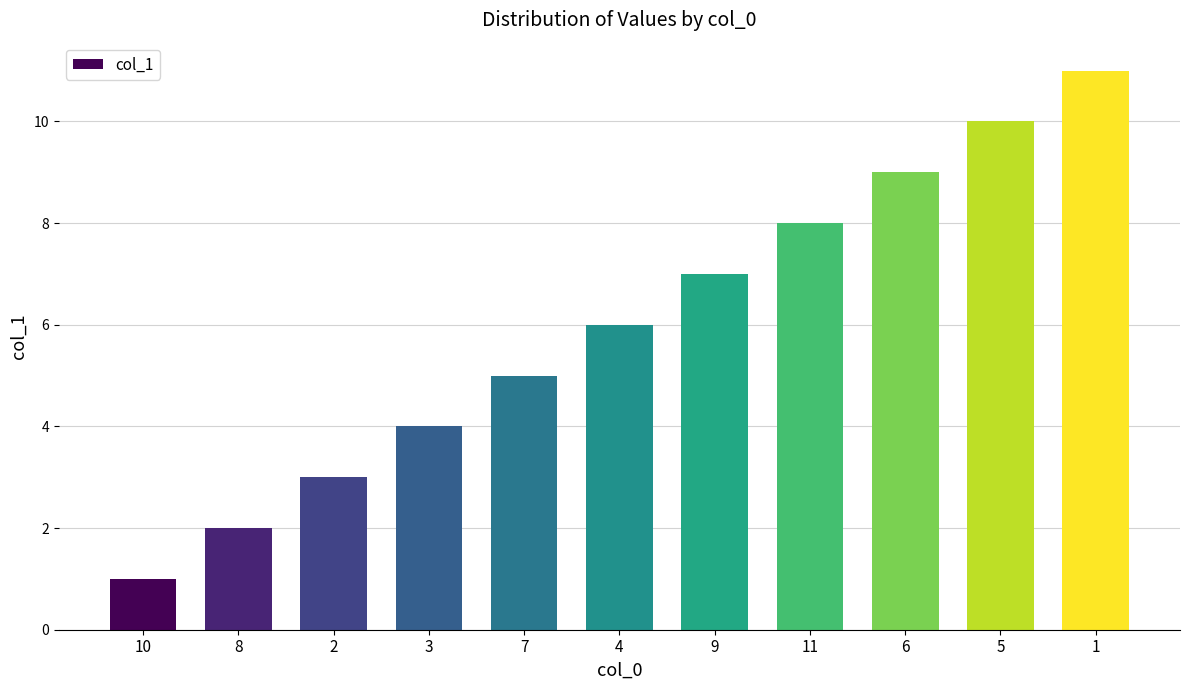

What is the sum of the values at 7 and 6?

14